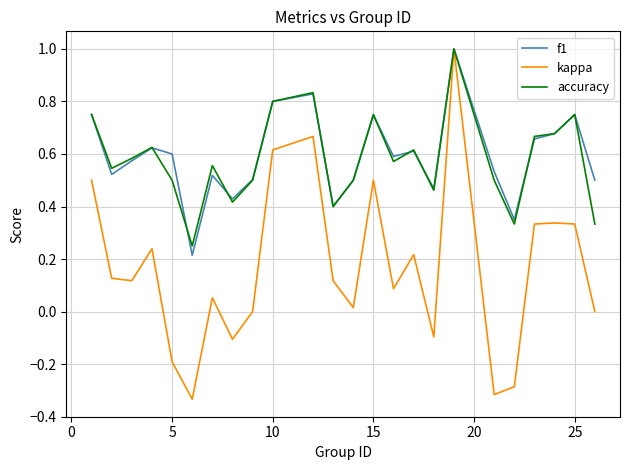

Is this an area chart (filled region under the line)?

No